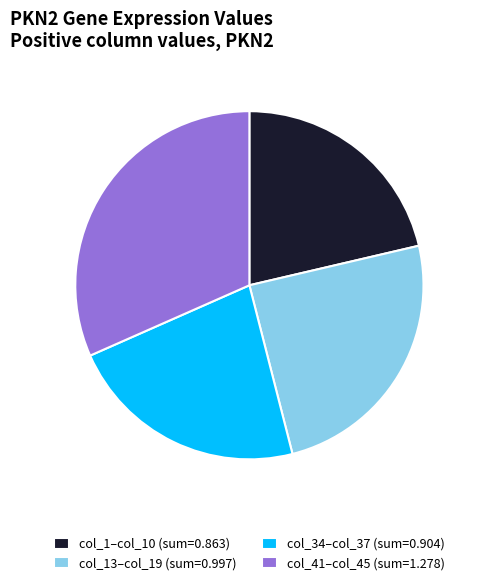

How many segments does this pie chart have?

4